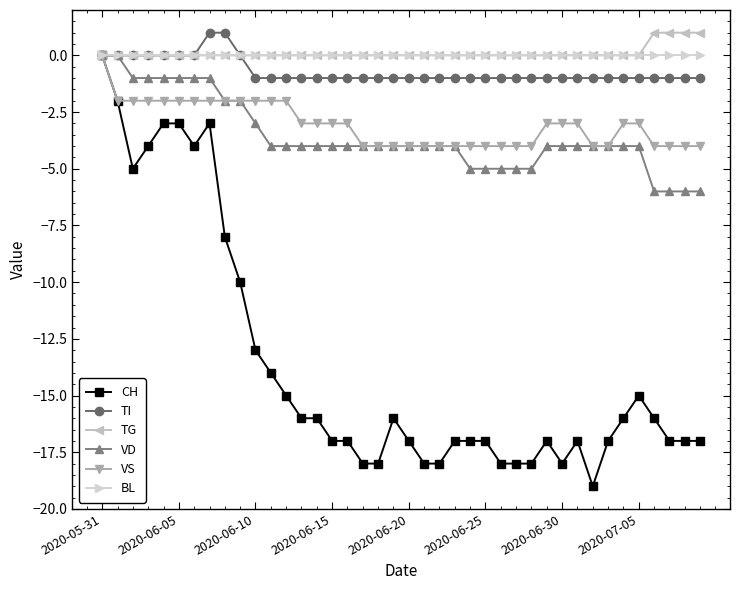

What is the value of the VD point at the 26th from the left?

-5